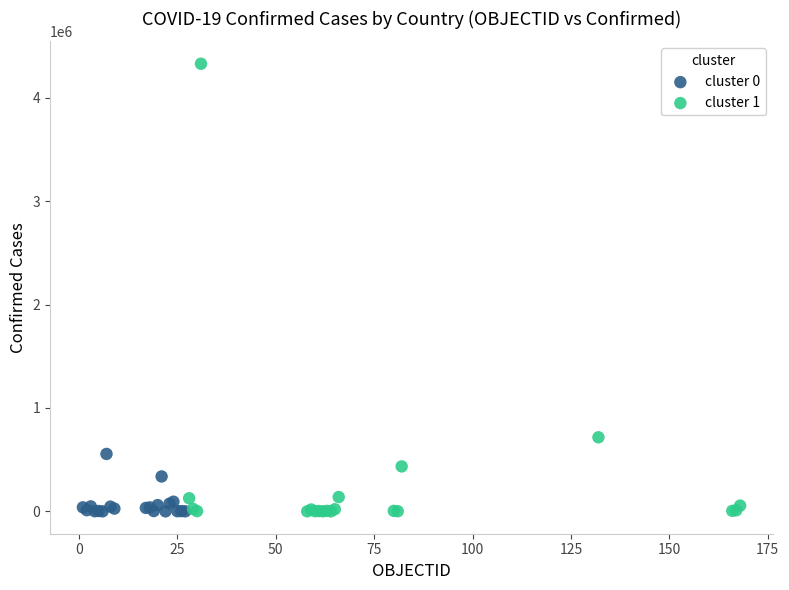

Which series reaches the maximum Y coordinate?

cluster 1